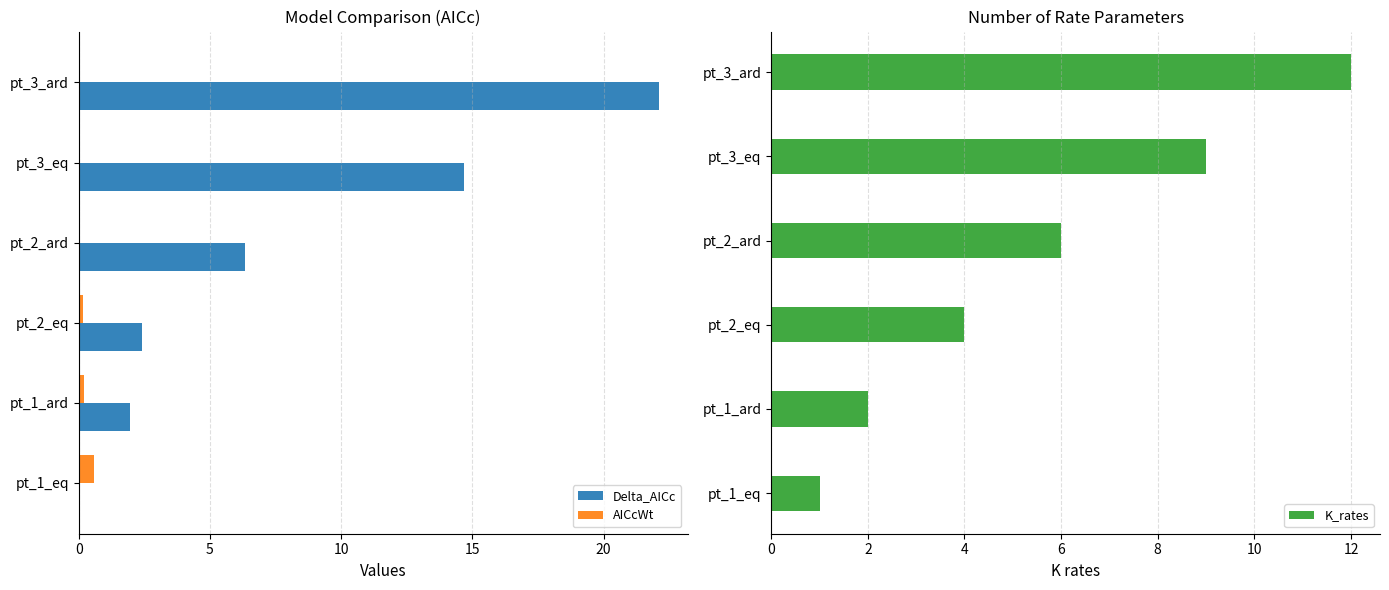

What is the difference between the Delta_AICc values at pt_1_ard and pt_1_eq?

2.0